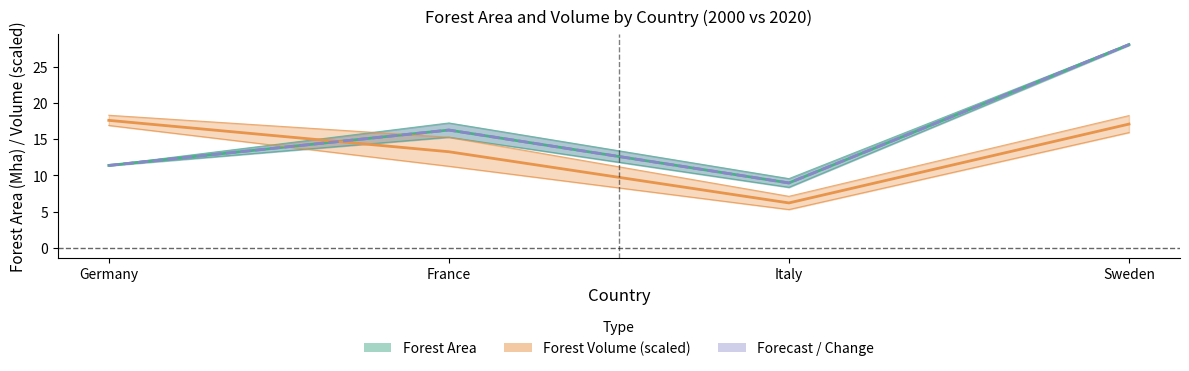

True or false: Forecast / Change has more than 1 points higher than both neighbors.

False